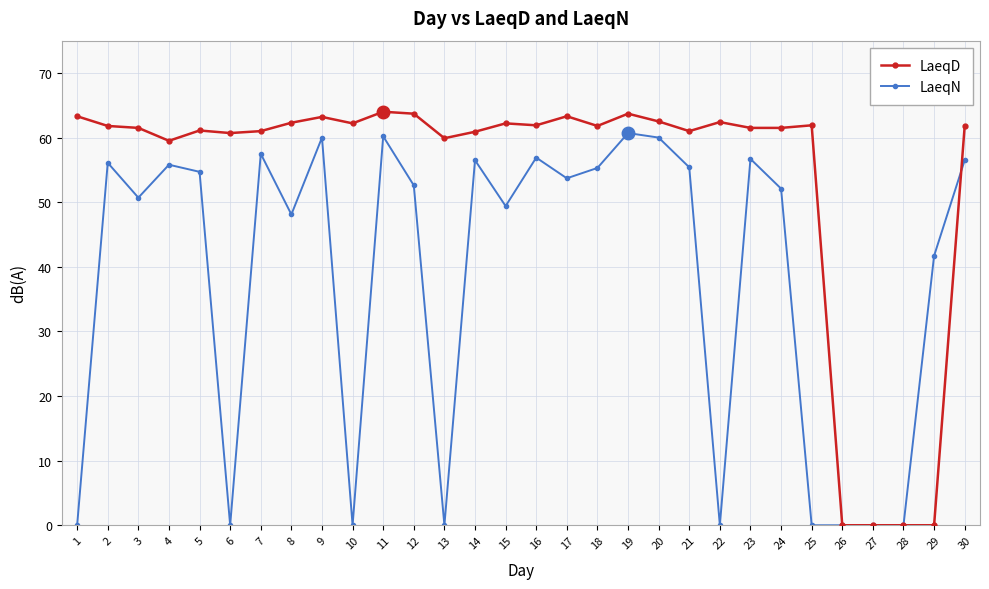

Which series changed the most between 11 and 12?

LaeqN